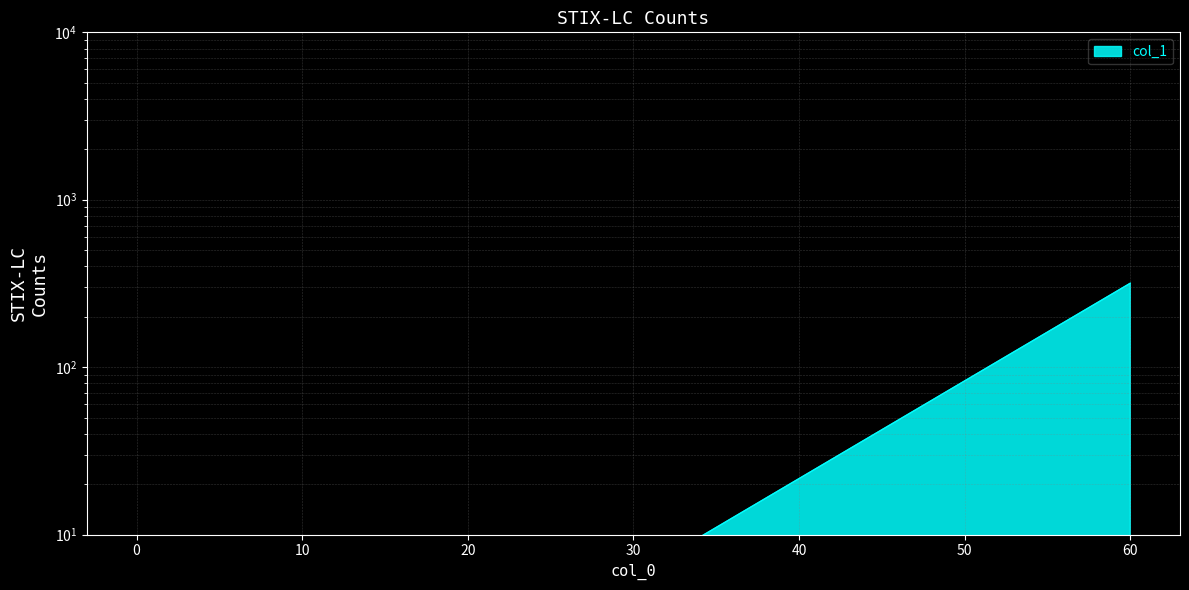

How many data points does each series have?

10